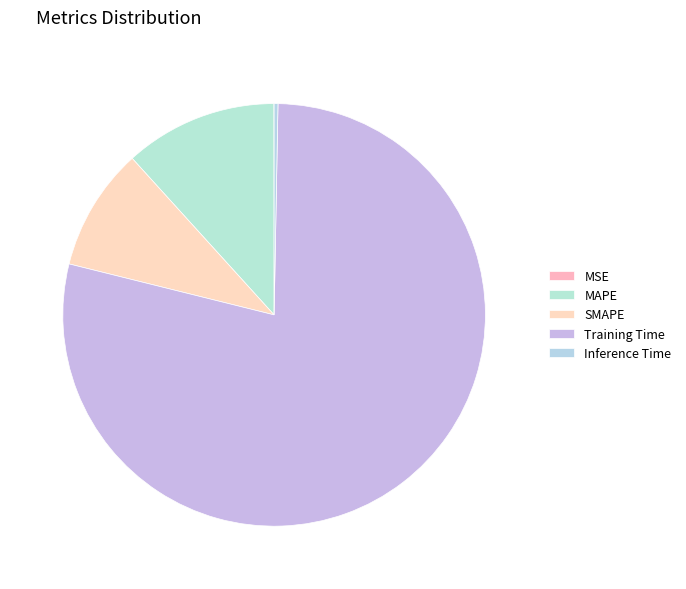

What is the largest slice in the pie chart?

Training Time